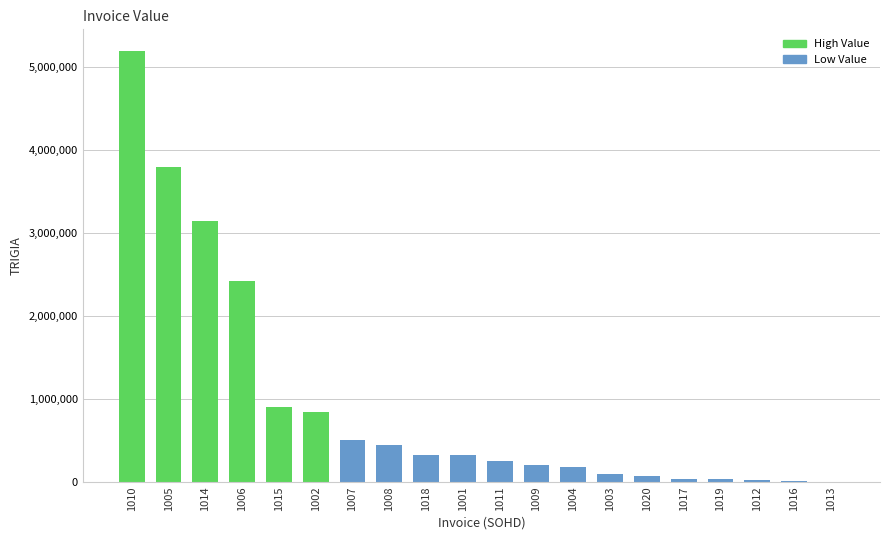

At which category does the chart reach its peak across all series?

1010